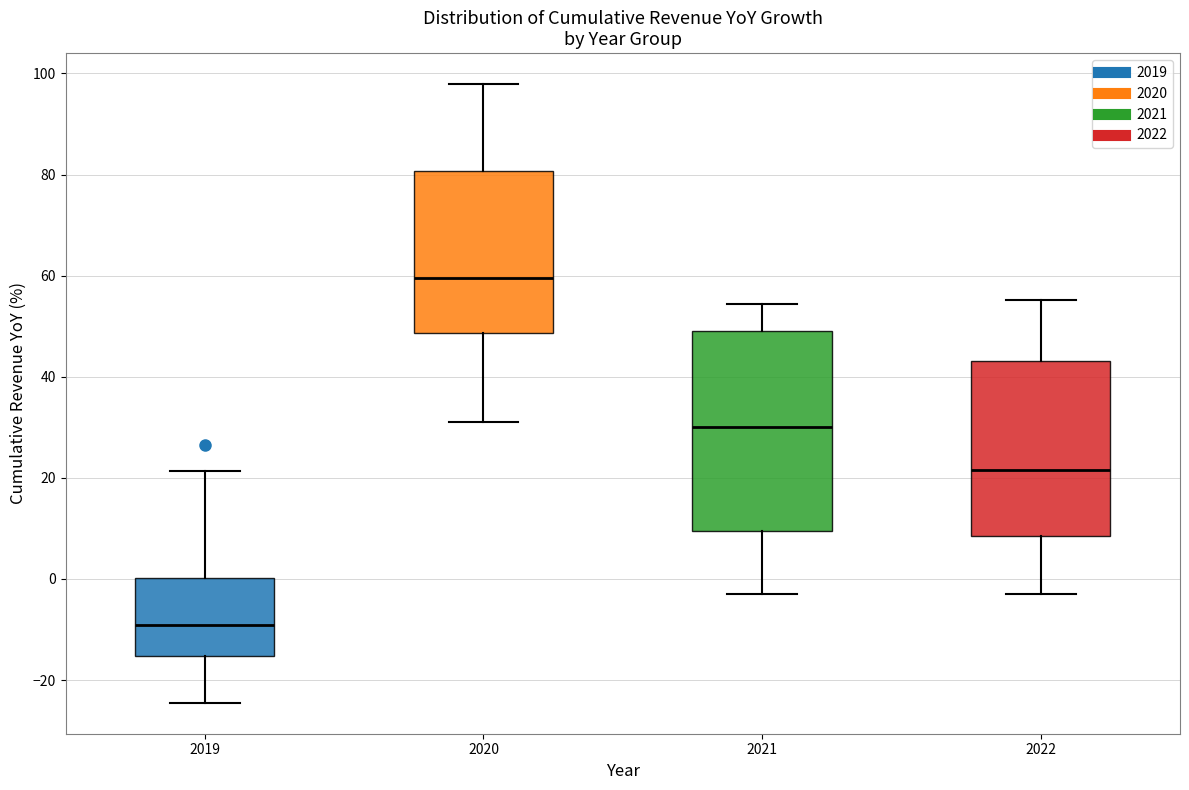

Where is the lower edge of the box at x = 2020 on the y-axis? The values are not printed on the chart, so give them approximately, as read against the axis.

48